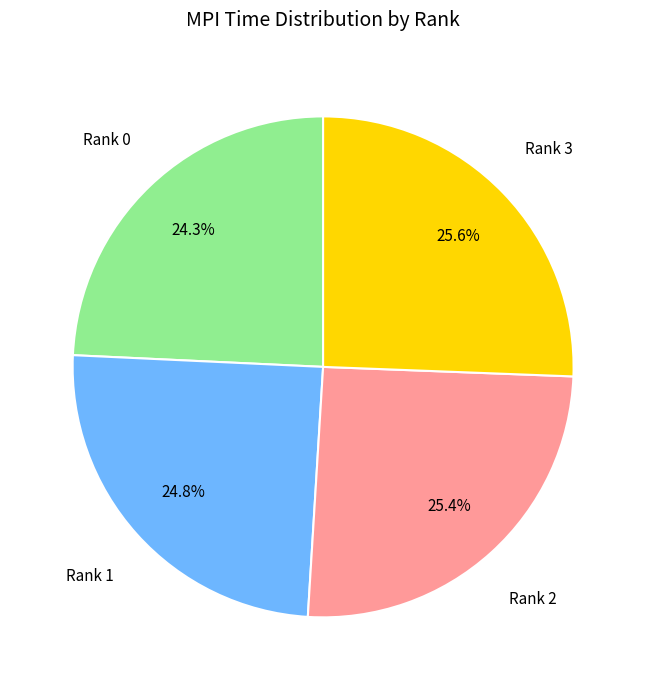

Does any single category account for the majority?

No